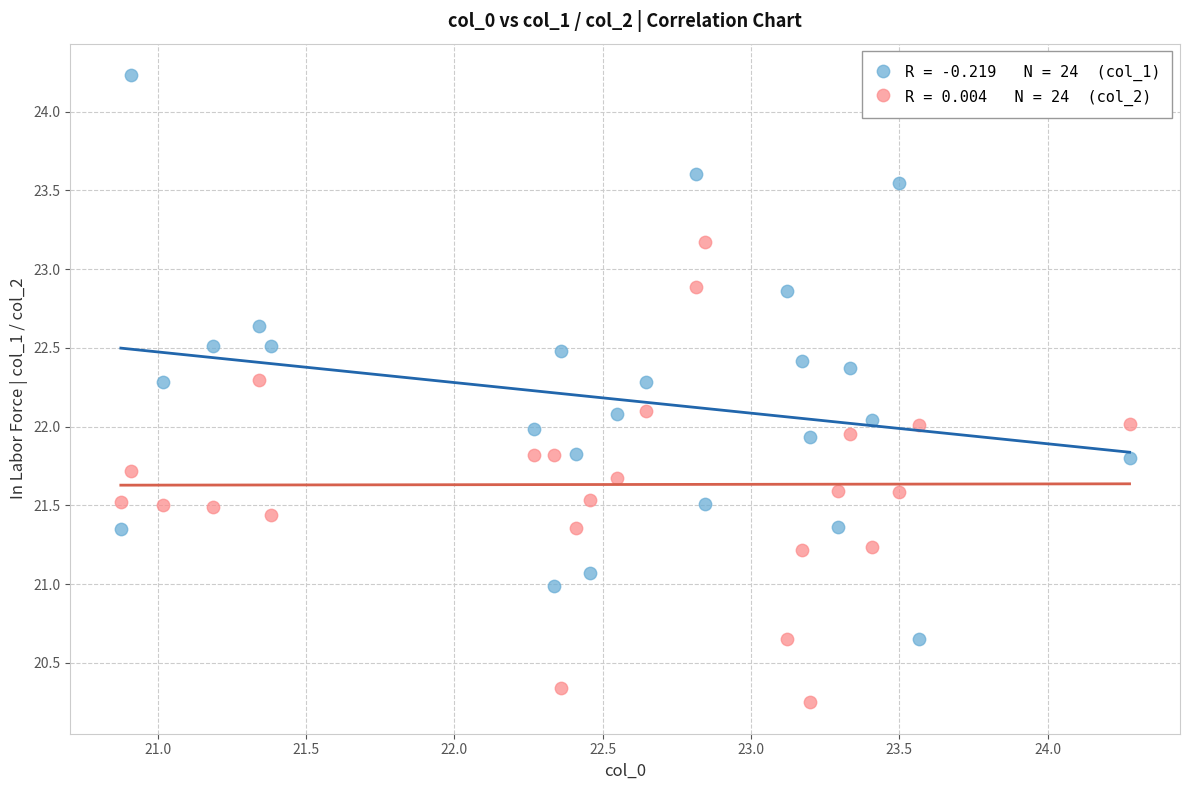

Across all data points, what is the range of X values (max minus min)?

3.4